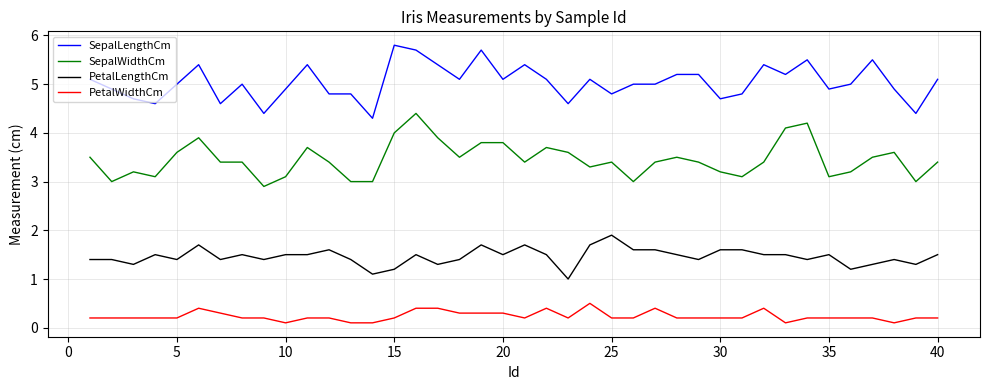

Rank the series by their maximum value, from lowest to highest.

PetalWidthCm, PetalLengthCm, SepalWidthCm, SepalLengthCm